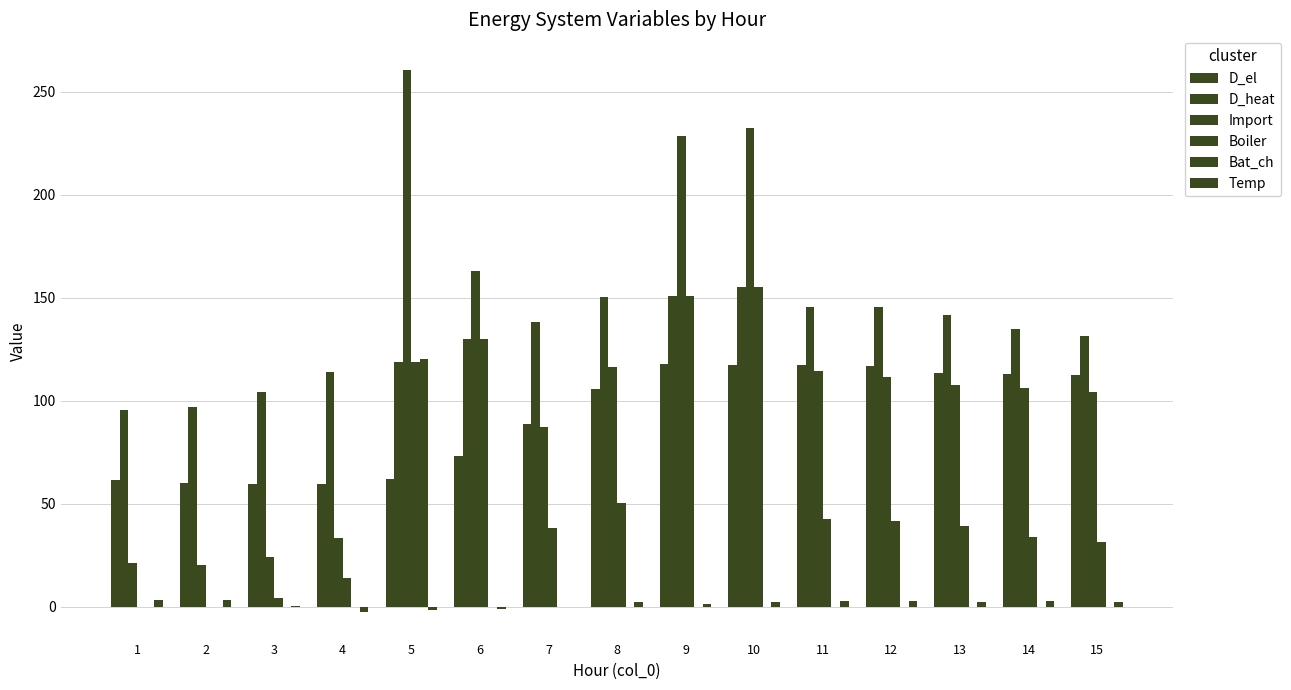

True or false: Import has a value of 54.1 at 7.

False